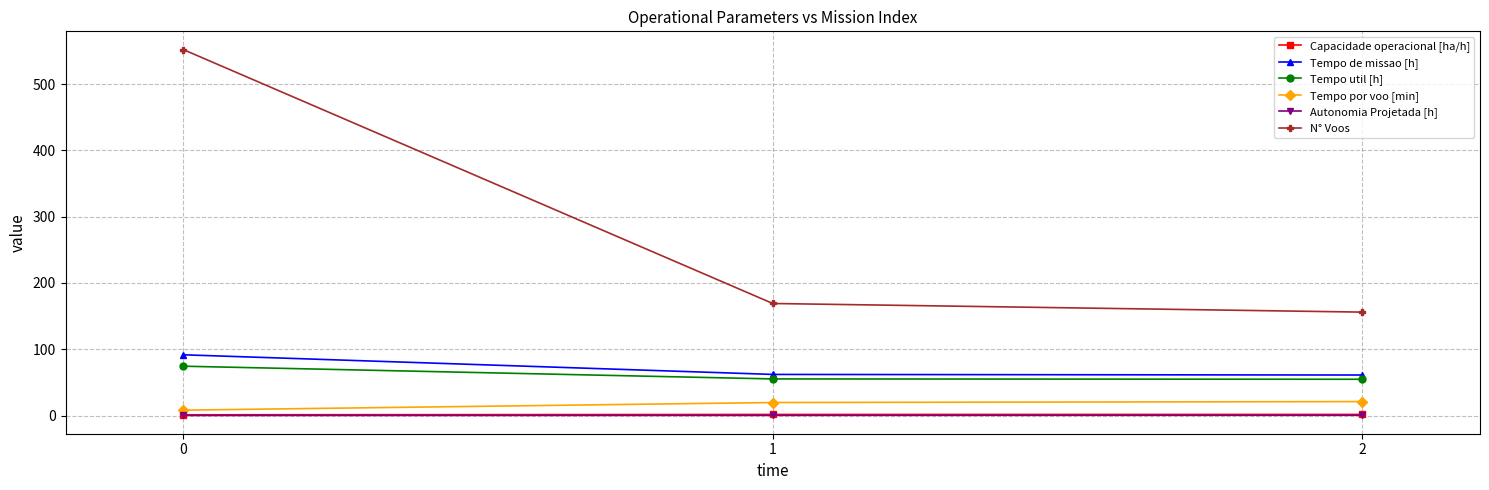

What is the greatest value displayed?

552.0